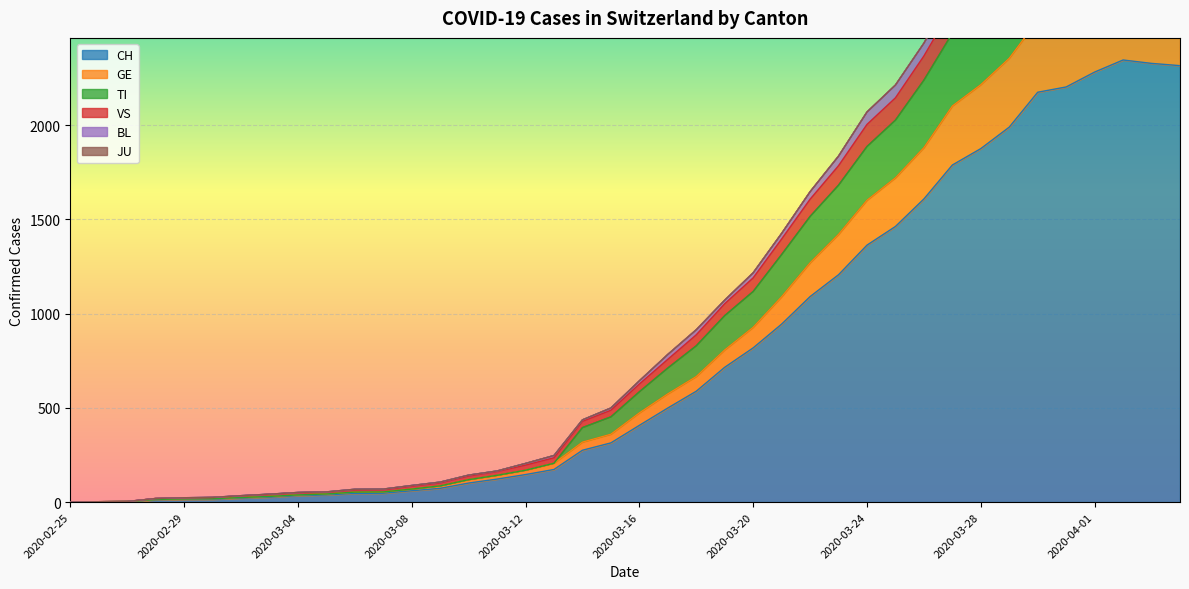

True or false: VS and BL intersect in this chart.

False